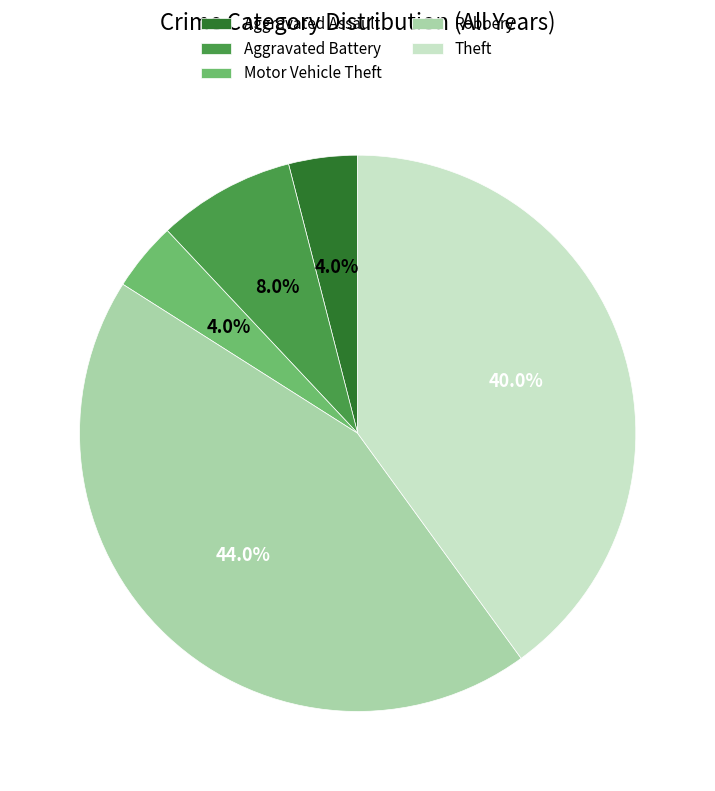

Approximately how many times larger is the value at Robbery compared to Theft?

1.1